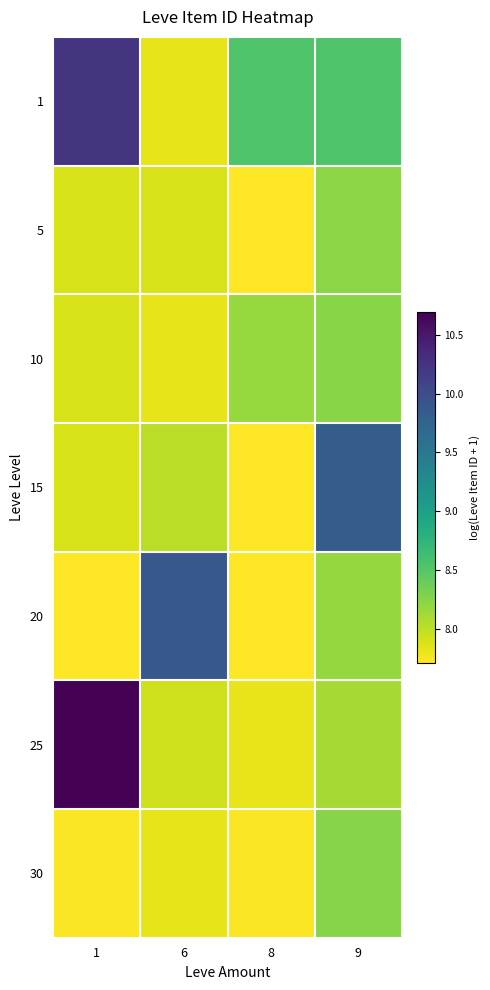

What is the spread (max minus min) of values at 6?

2.1